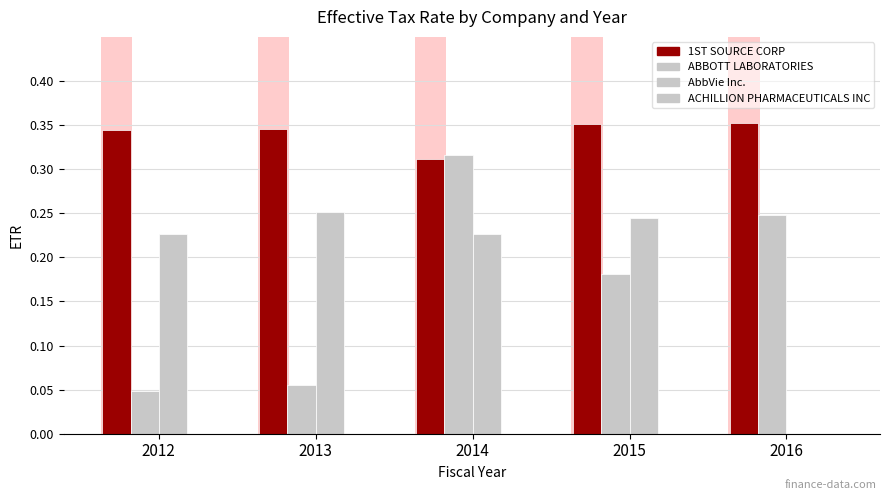

Count the number of categories in the chart.

5